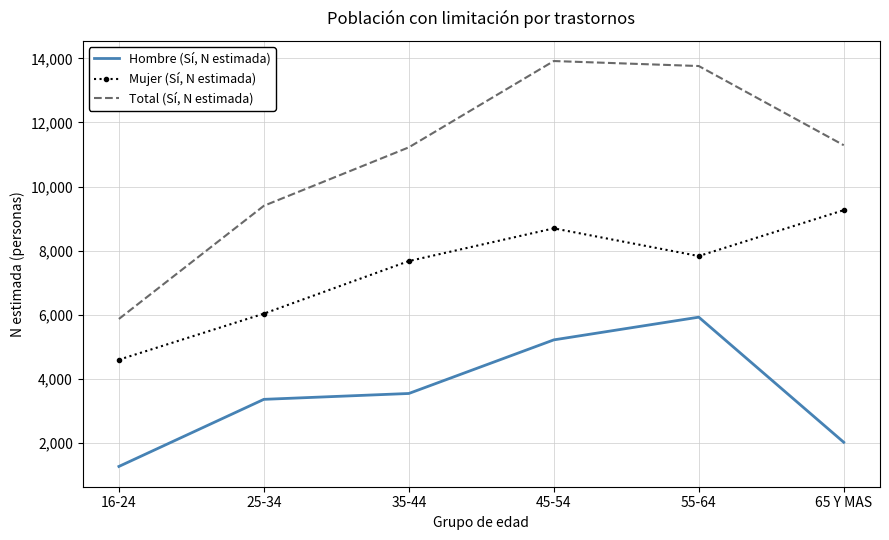

How many interior local peaks does the Hombre (Sí, N estimada) series have?

1